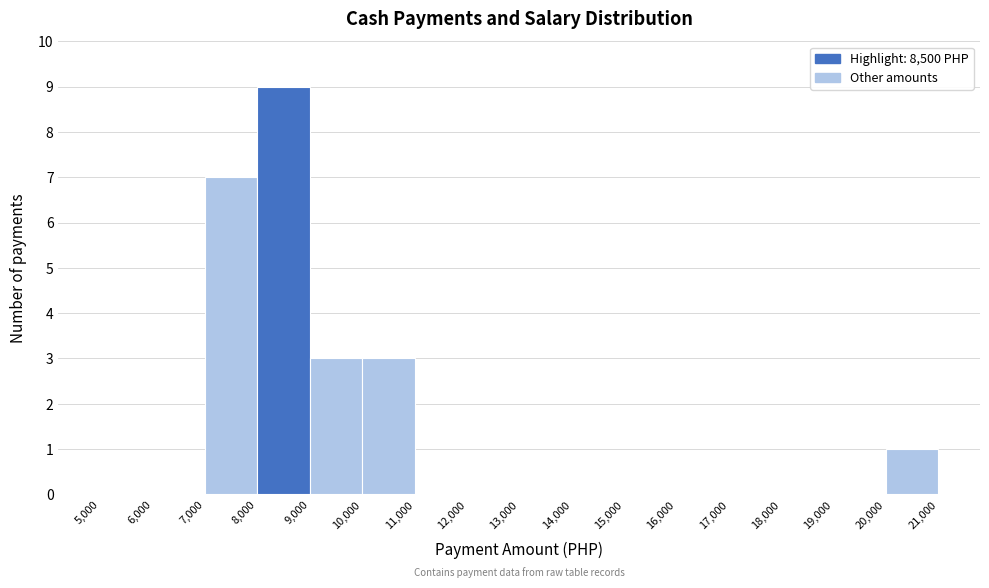

Which range on the x-axis has the tallest bar?

8,000 to 9,000